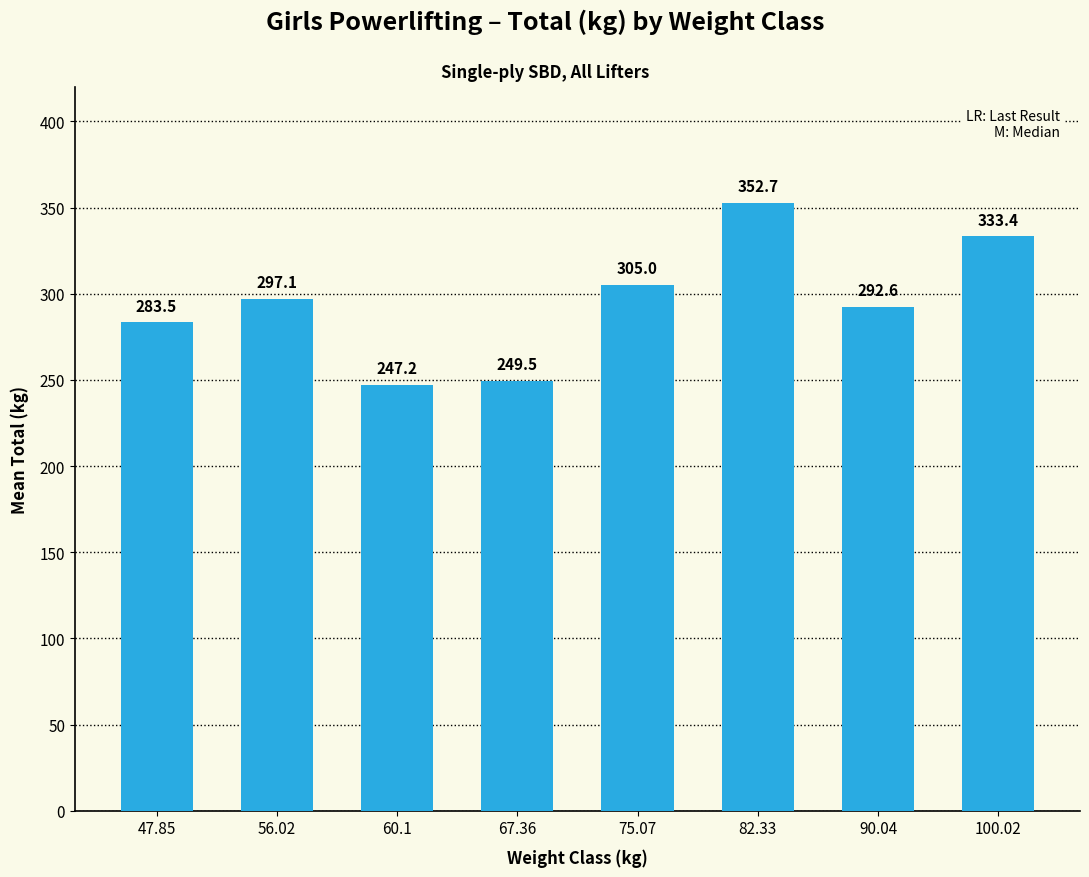

The chart shows a value of 82.5 at 47.85. True or false?

False